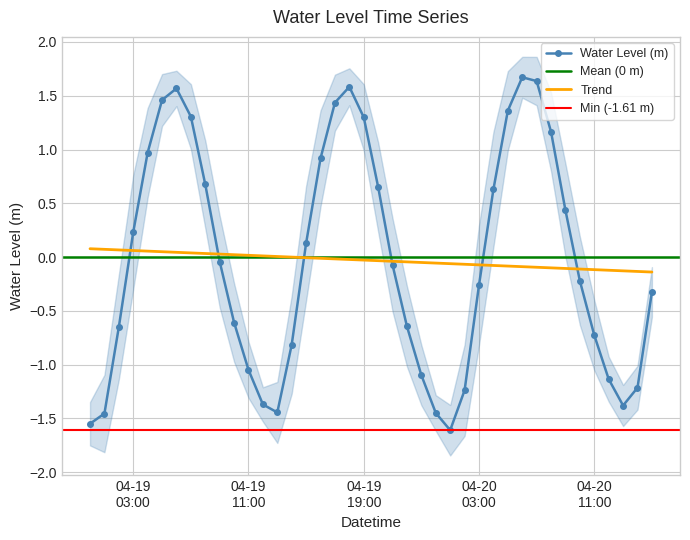

What is the maximum value for Water Level (m)?

1.7